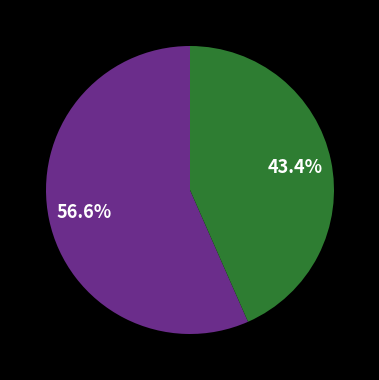

How many segments does this pie chart have?

2